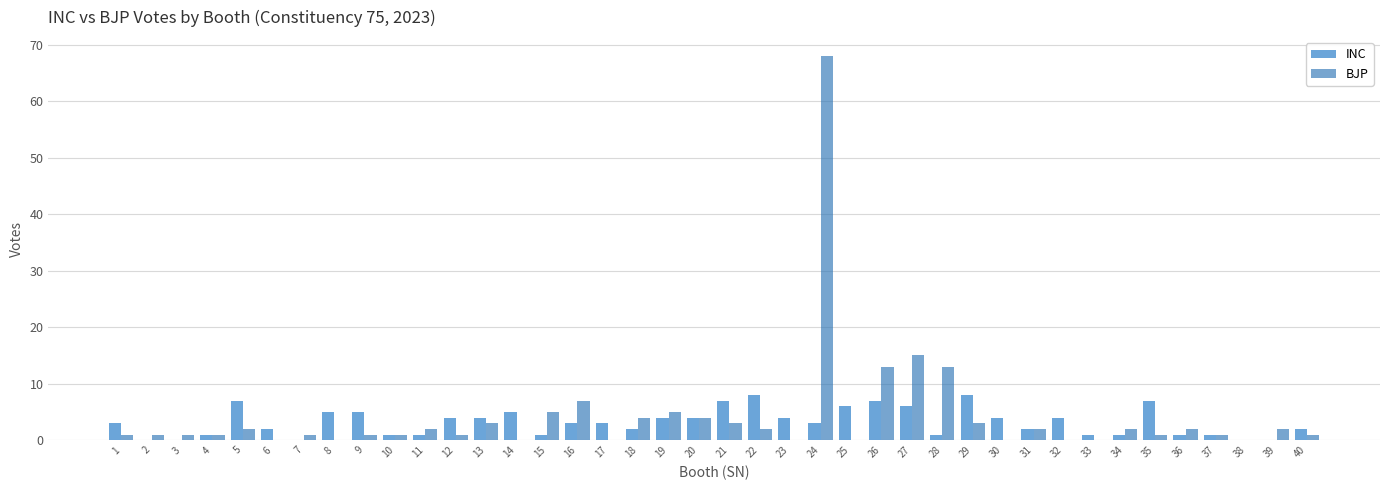

True or false: INC has a value of 7 at 5.

True